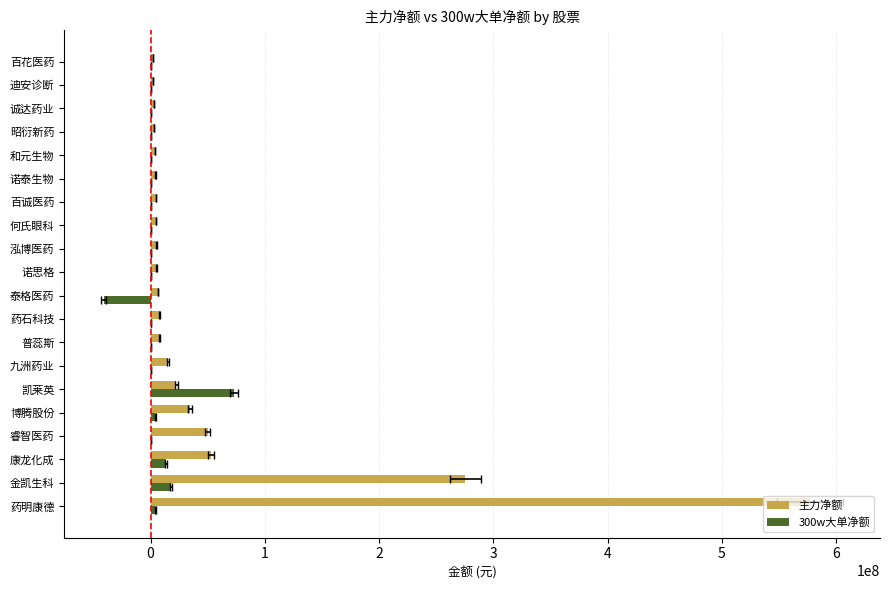

What is the difference between the 300w大单净额 values at 药石科技 and 泰格医药?

41094179